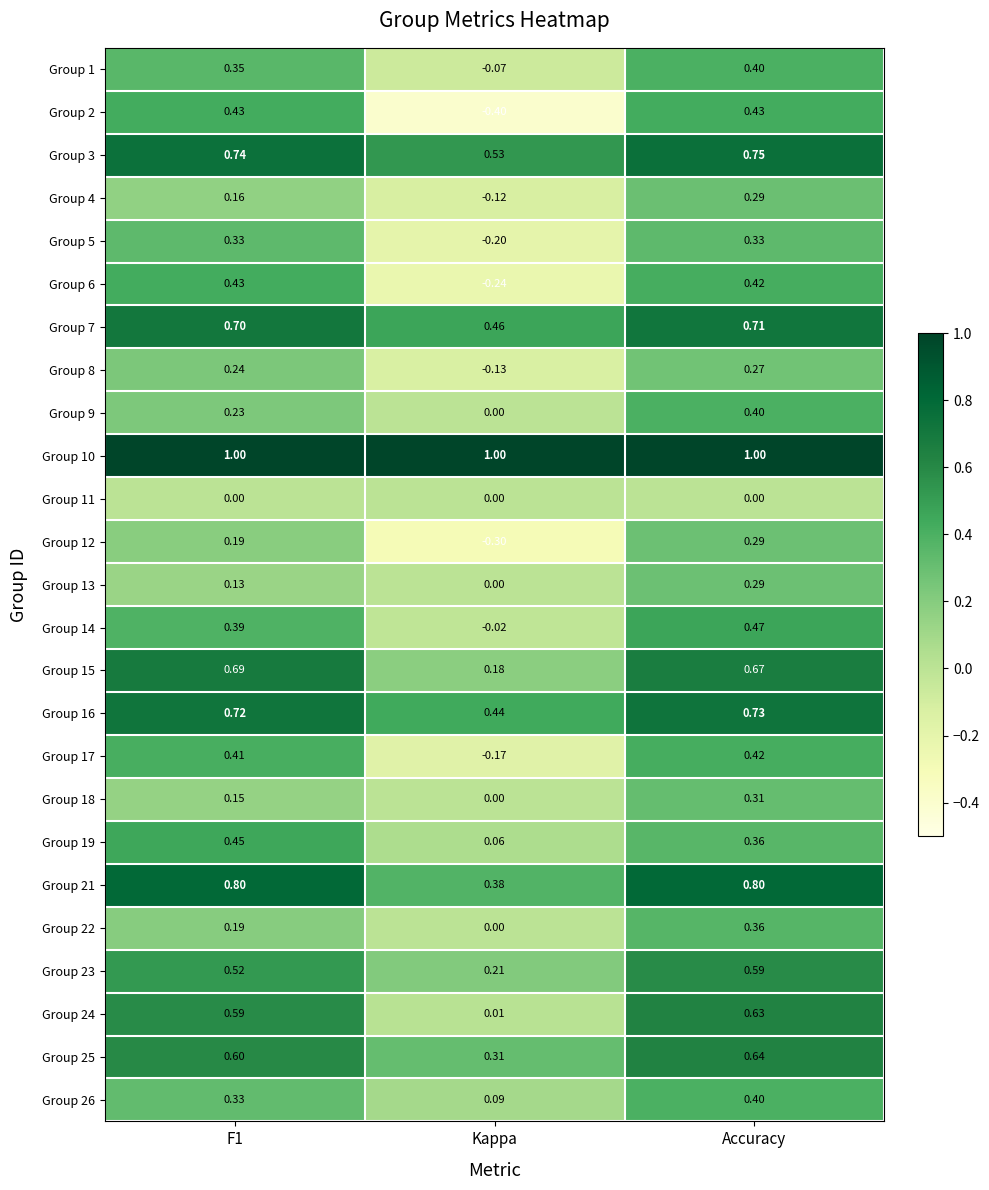

At which label does Group 6 reach its minimum?

Kappa